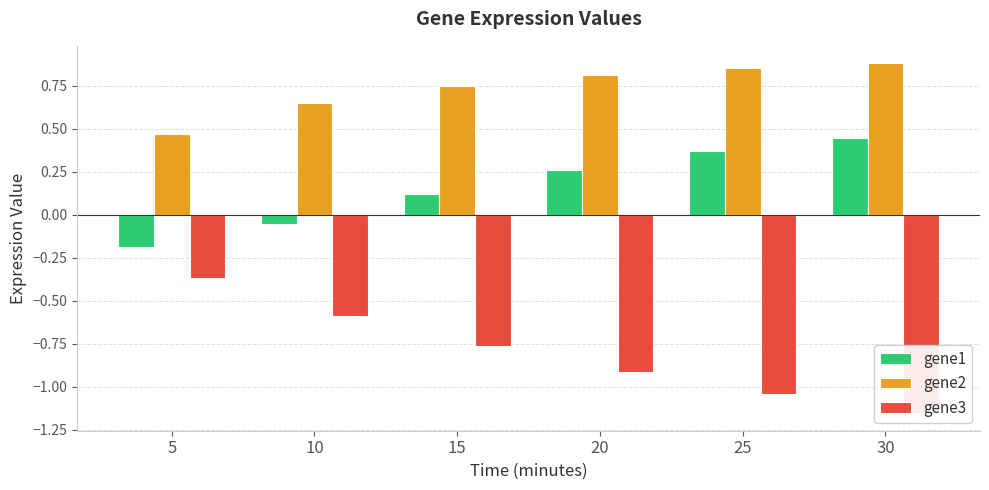

List the series in order of their peak value, highest first.

gene2, gene1, gene3